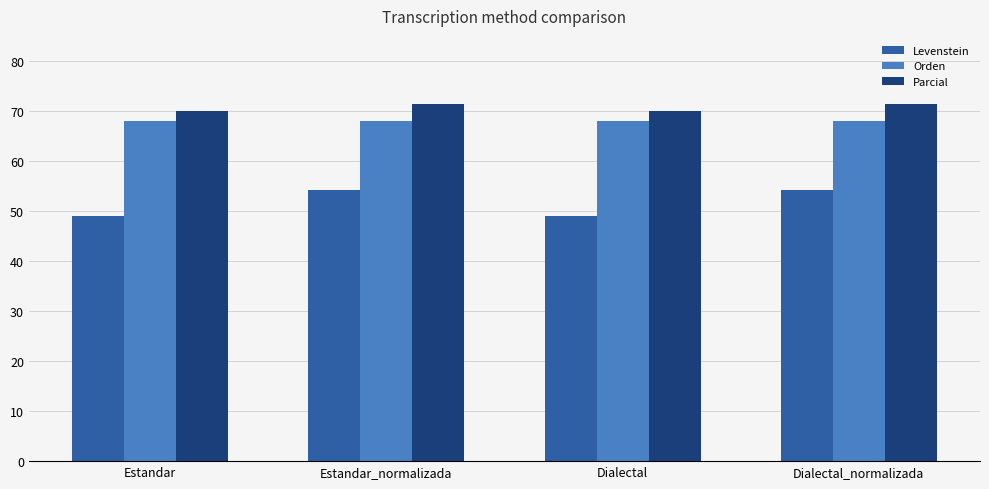

Read the Levenstein value at Dialectal.

49.1